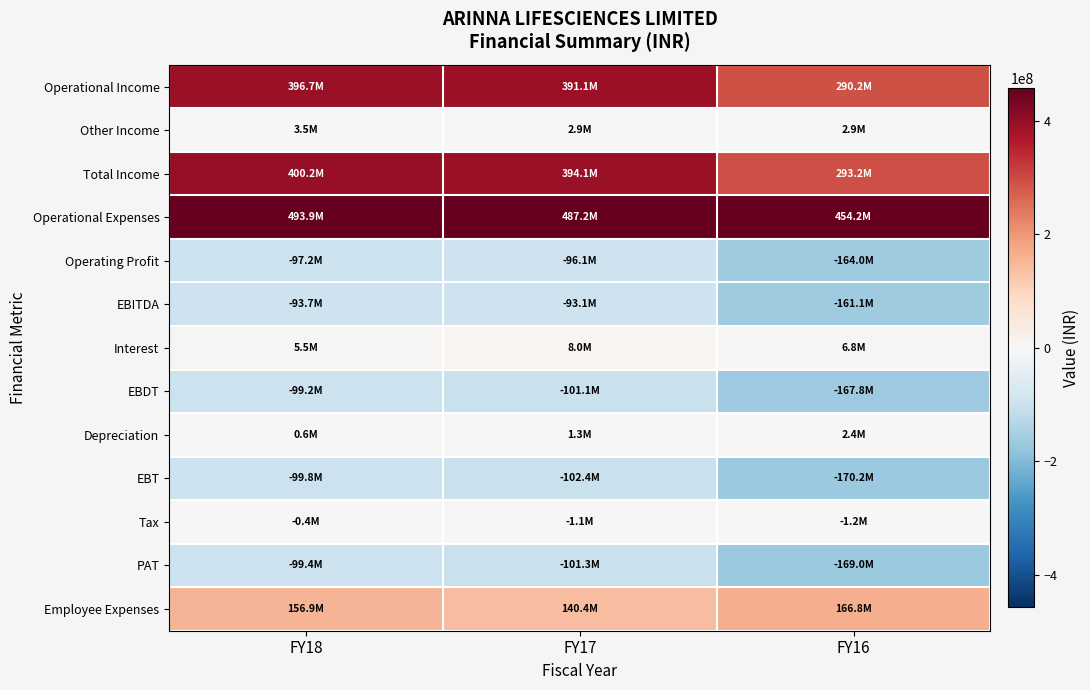

Between FY17 and FY18, which is larger?

FY18